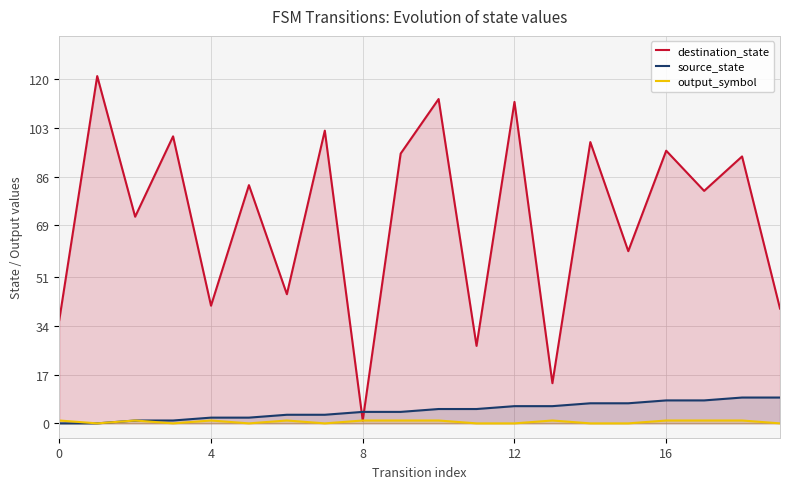

The value of output_symbol at 10 is 1. True or false?

True